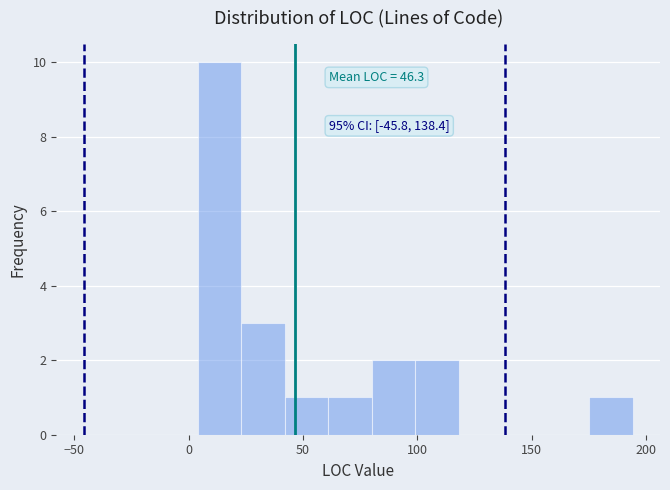

Read against the x-axis, roughly where is the centre of the tallest bar?

15